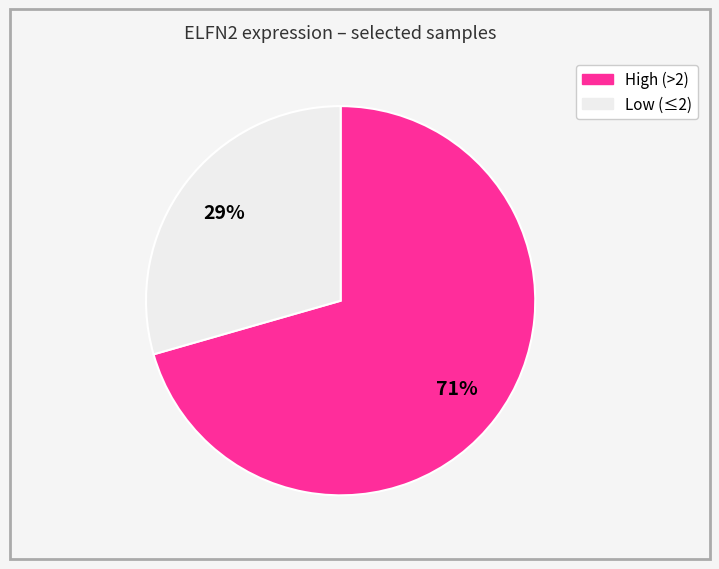

Is there any slice that represents more than half of the pie?

Yes